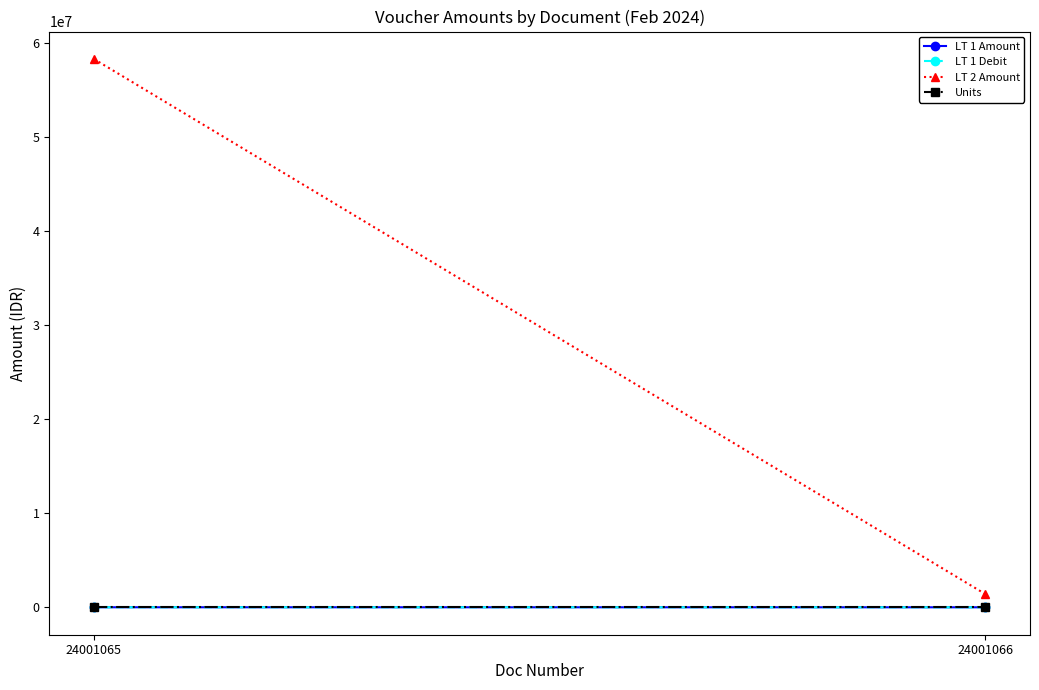

What is the value of the LT 1 Debit point at the 2nd from the left?

88.5